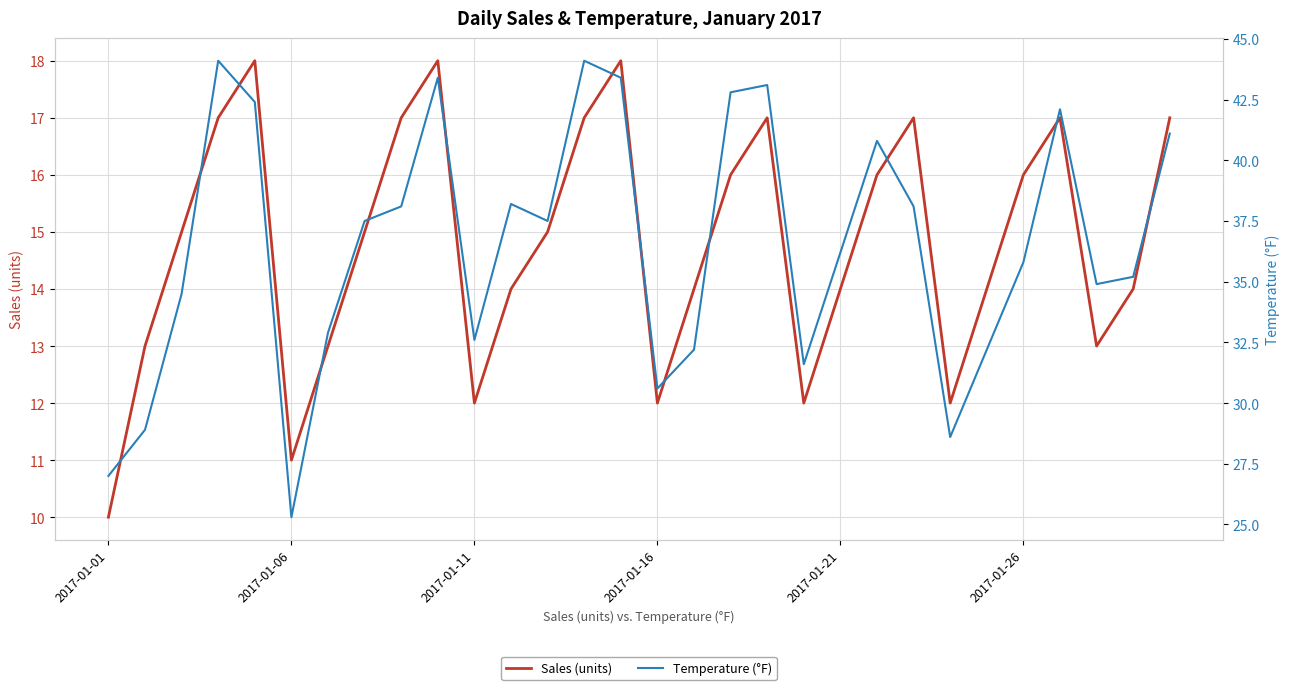

True or false: Temperature (°F) and Sales (units) cross at least once.

False